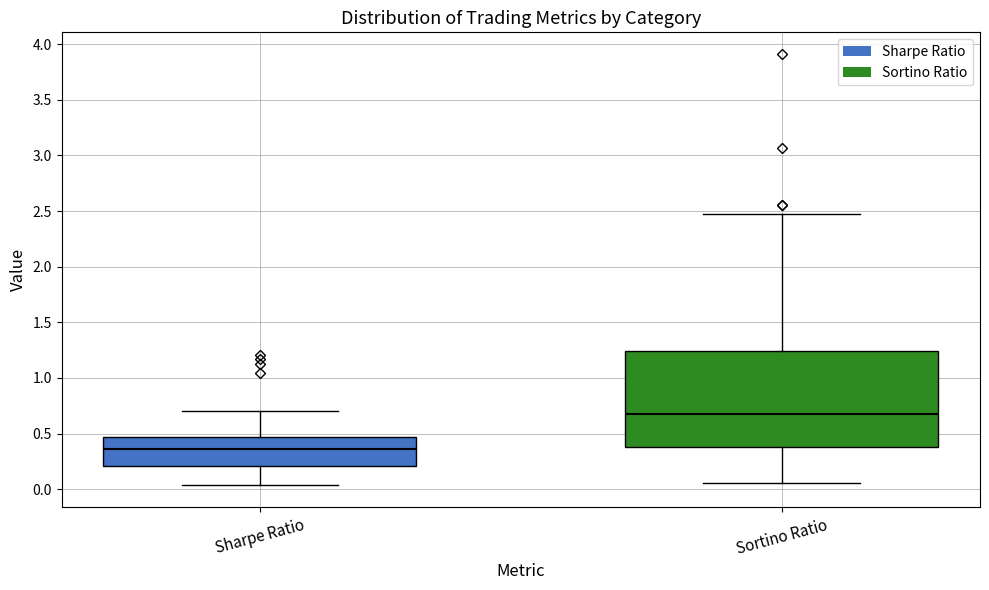

Comparing the boxes themselves (not the whiskers), which one is the tallest?

Sortino Ratio